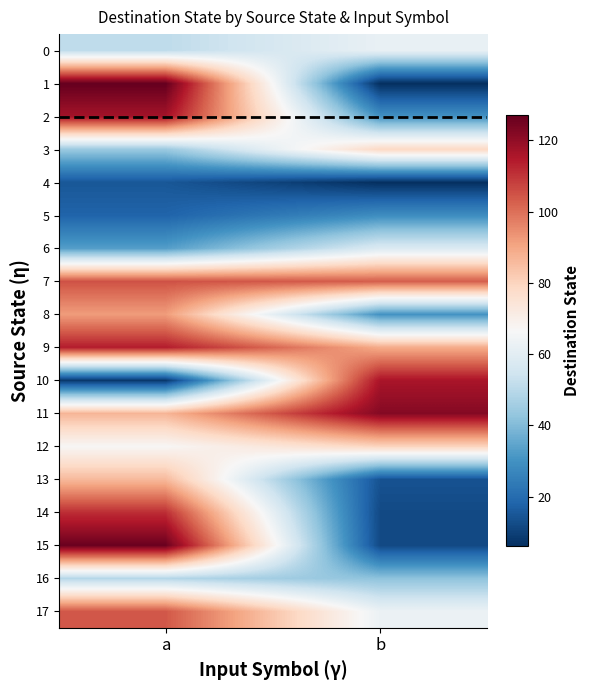

Which series has the largest total across all categories?

11